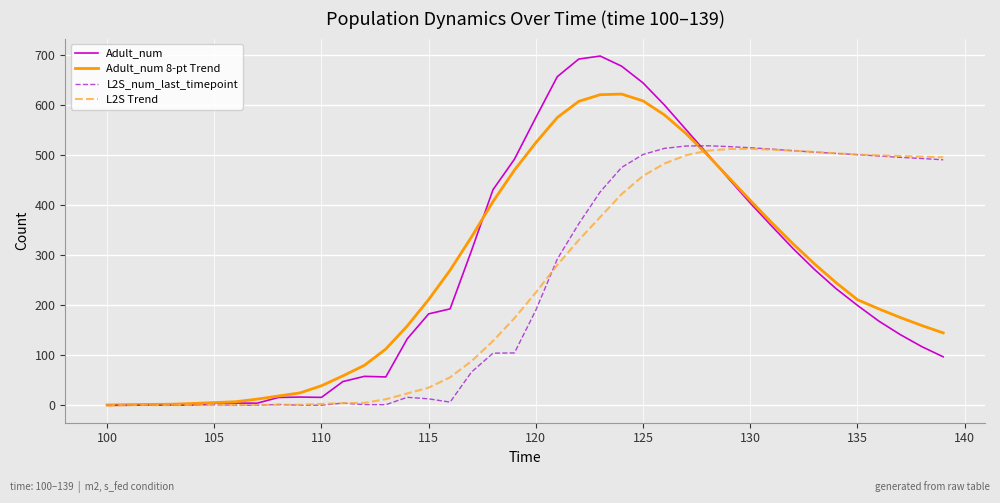

What is the maximum value shown in the chart?

698.2